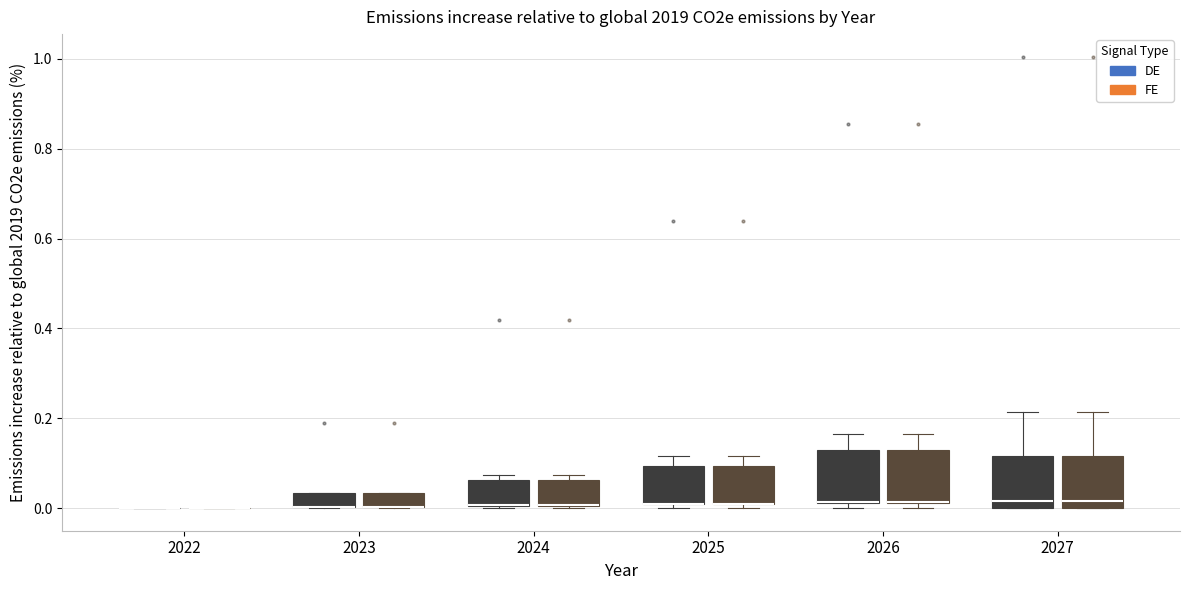

Reading left to right, transcribe this box plot: for each box, give where its median line is, the range the box spans, and where its two whiskers end, as read against the y-axis. The values are not printed on the chart, so give them approximately, as read against the axis.

2022 (DE): box collapsed to a line at 0.00, whiskers 0.00 to 0.00
2022 (FE): box collapsed to a line at 0.00, whiskers 0.00 to 0.00
2023 (DE): median 0.00 (drawn on the box's lower edge), box 0.00 to 0.04, whiskers 0.00 to 0.04
2023 (FE): median 0.00 (drawn on the box's lower edge), box 0.00 to 0.04, whiskers 0.00 to 0.04
2024 (DE): median 0.00 (drawn on the box's lower edge), box 0.00 to 0.06, whiskers 0.00 to 0.08
2024 (FE): median 0.00 (drawn on the box's lower edge), box 0.00 to 0.06, whiskers 0.00 to 0.08
2025 (DE): median 0.00 (drawn on the box's lower edge), box 0.00 to 0.10, whiskers 0.00 (just below the box's lower edge) to 0.12
2025 (FE): median 0.00 (drawn on the box's lower edge), box 0.00 to 0.10, whiskers 0.00 (just below the box's lower edge) to 0.12
2026 (DE): median 0.02 (drawn on the box's lower edge), box 0.02 to 0.12, whiskers 0.00 to 0.16
2026 (FE): median 0.02 (drawn on the box's lower edge), box 0.02 to 0.12, whiskers 0.00 to 0.16
2027 (DE): median 0.02, box 0.00 to 0.12, whiskers 0.00 to 0.22
2027 (FE): median 0.02, box 0.00 to 0.12, whiskers 0.00 to 0.22